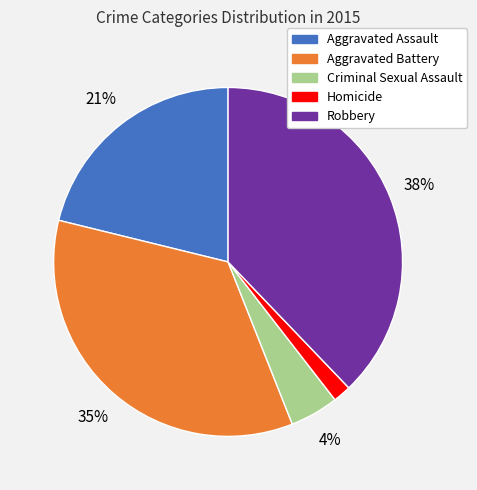

Is it true that Robbery is 50% of the pie?

False